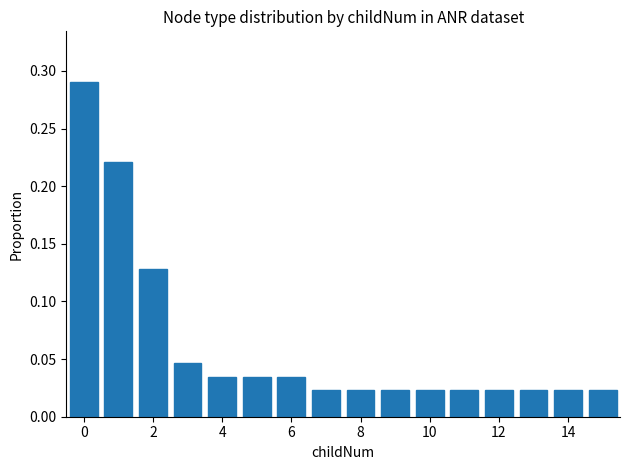

What is the sum of all values?

1.0